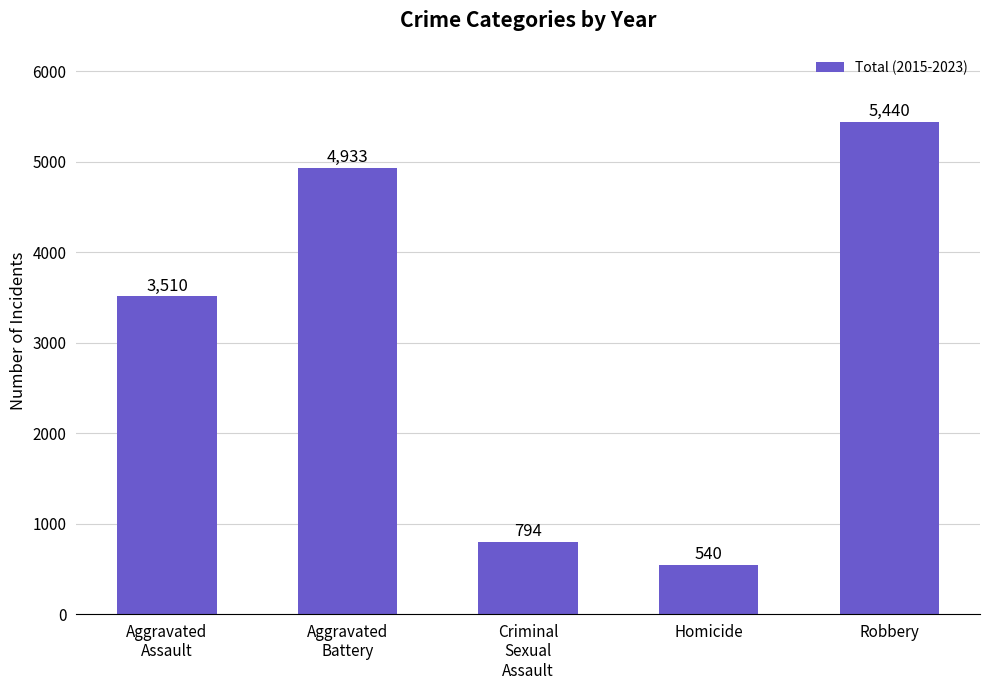

Reading left to right, transcribe all the data shown in this chart.

Aggravated
Assault=3510	Aggravated
Battery=4933	Criminal
Sexual
Assault=794	Homicide=540	Robbery=5440